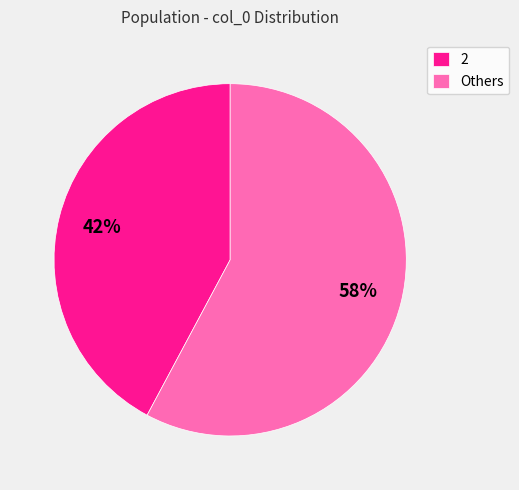

To the nearest percent, what percentage of the pie is 2?

42%